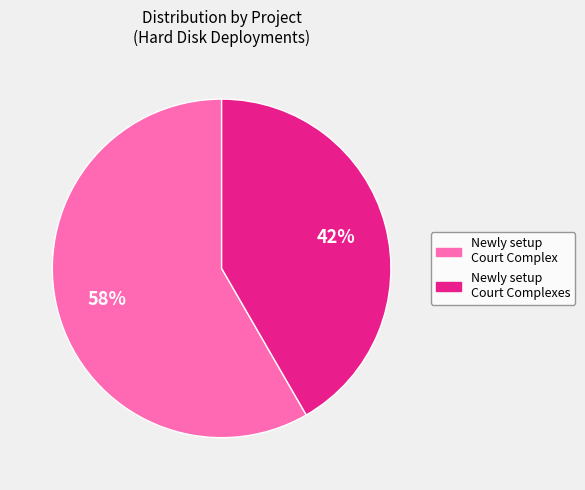

Is there a majority slice in this chart?

Yes